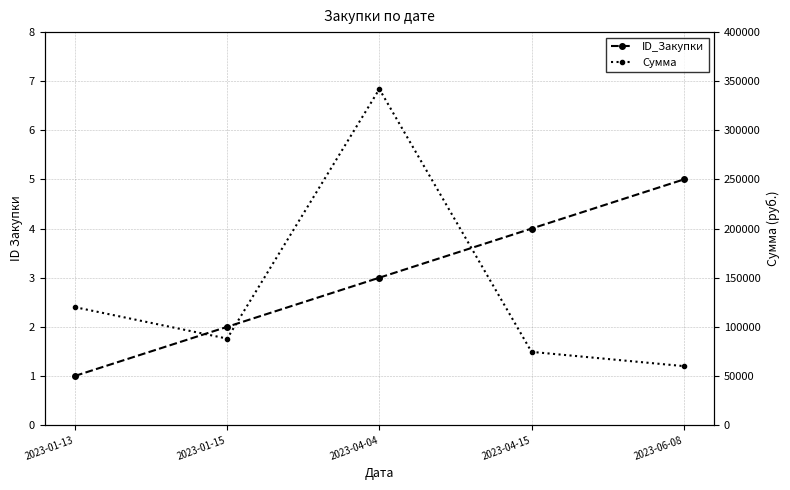

At which category does Сумма reach its first local valley?

2023-01-15